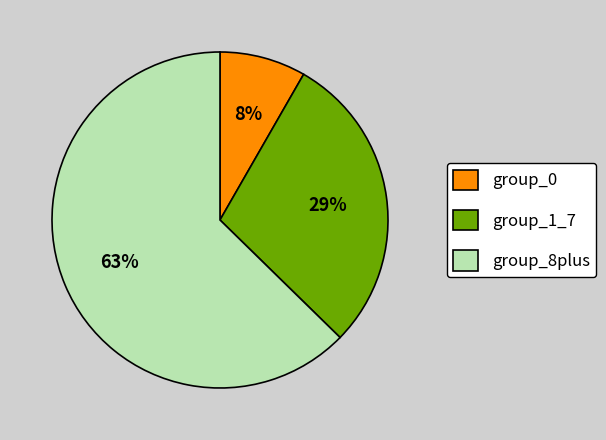

Combined, do group_8plus and group_1_7 account for over 50%?

Yes